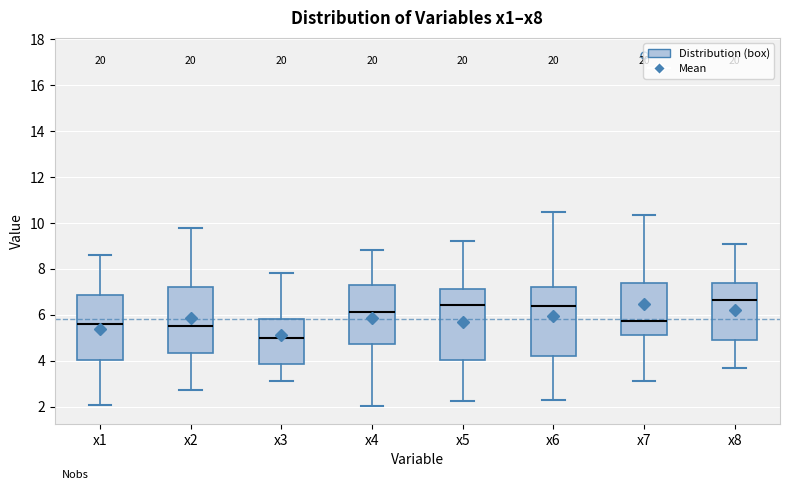

Reading left to right, transcribe this box plot: for each box, give where its median line is, the range the box spans, and where its two whiskers end, as read against the y-axis. The values are not printed on the chart, so give them approximately, as read against the axis.

x1: median 5.6, box 4.0 to 6.8, whiskers 2.0 to 8.6
x2: median 5.6, box 4.4 to 7.2, whiskers 2.8 to 9.8
x3: median 5.0, box 3.8 to 5.8, whiskers 3.0 to 7.8
x4: median 6.2, box 4.8 to 7.2, whiskers 2.0 to 8.8
x5: median 6.4, box 4.0 to 7.2, whiskers 2.2 to 9.2
x6: median 6.4, box 4.2 to 7.2, whiskers 2.2 to 10.4
x7: median 5.8, box 5.2 to 7.4, whiskers 3.0 to 10.4
x8: median 6.6, box 5.0 to 7.4, whiskers 3.6 to 9.0